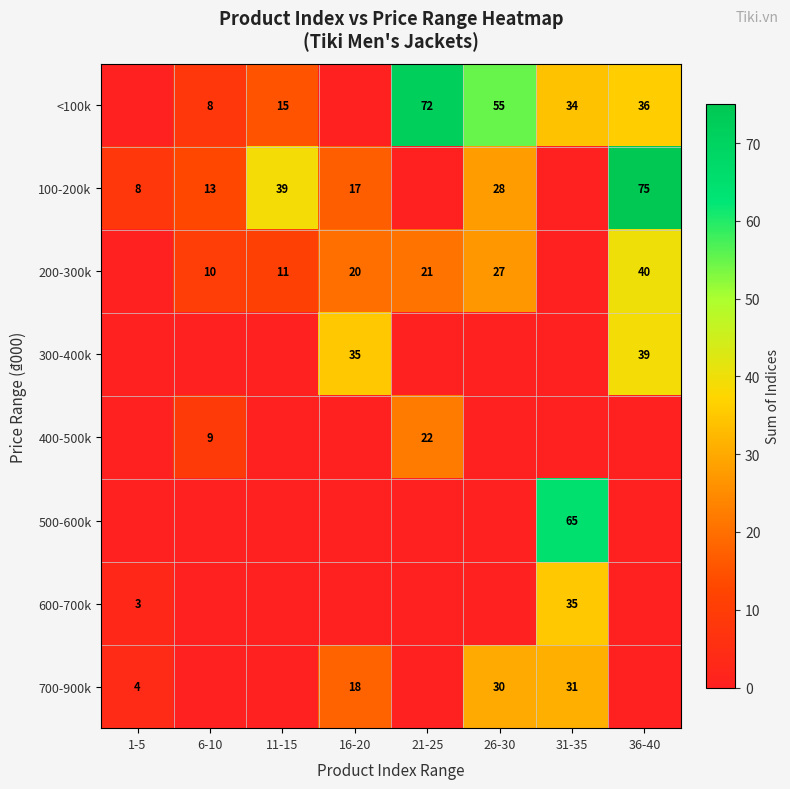

True or false: 700-900k has a value of 50 at 31-35.

False